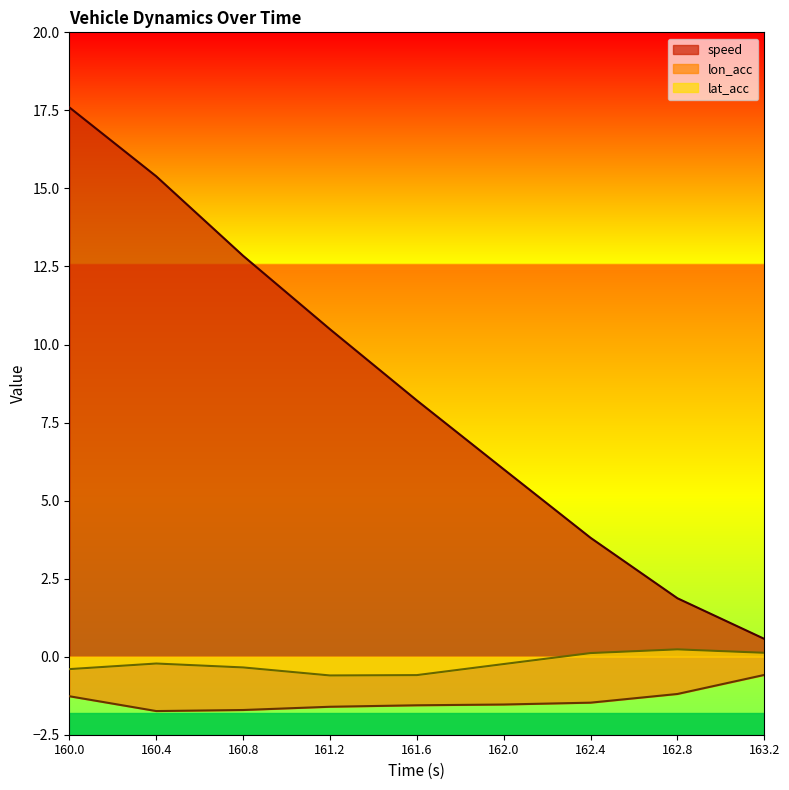

Which category has the lowest value across all series?

160.4